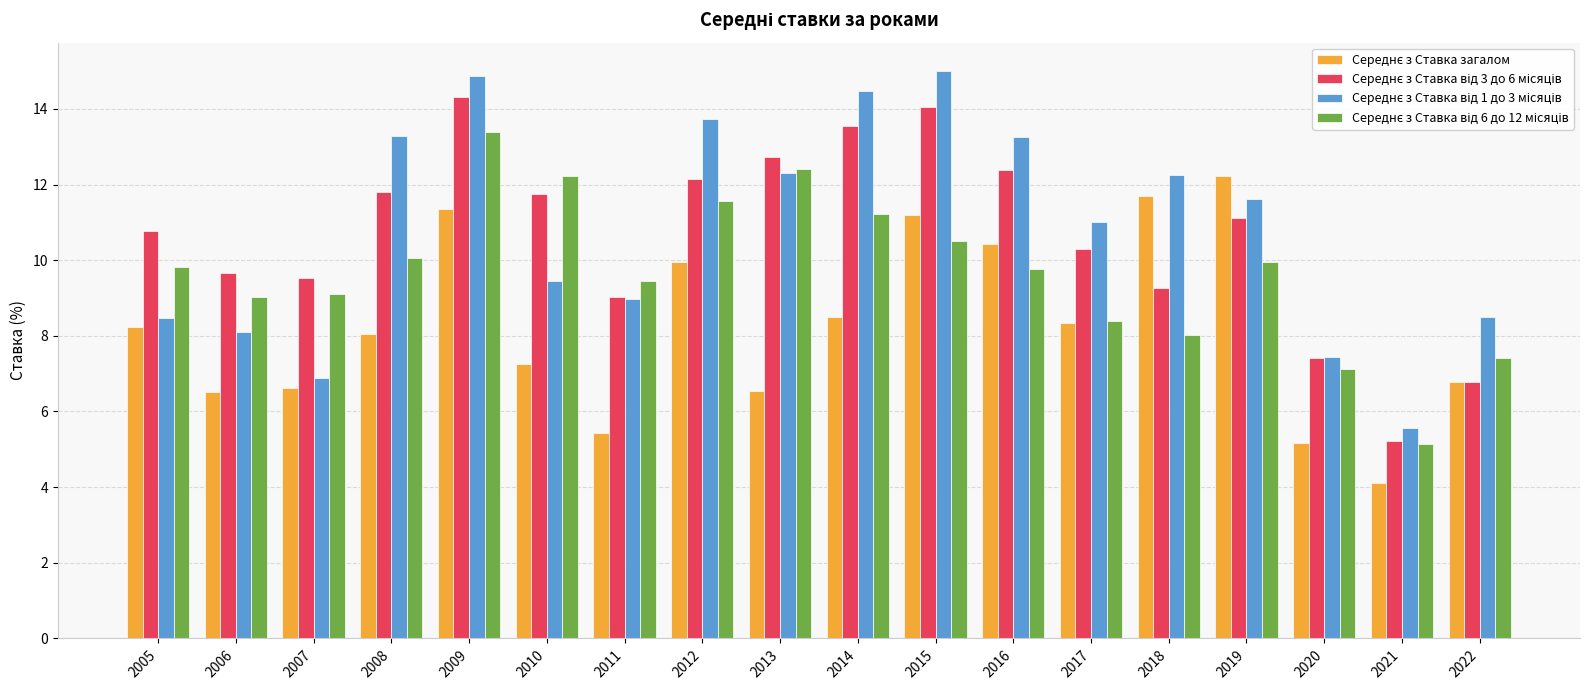

What is the maximum value shown in the chart?

15.0